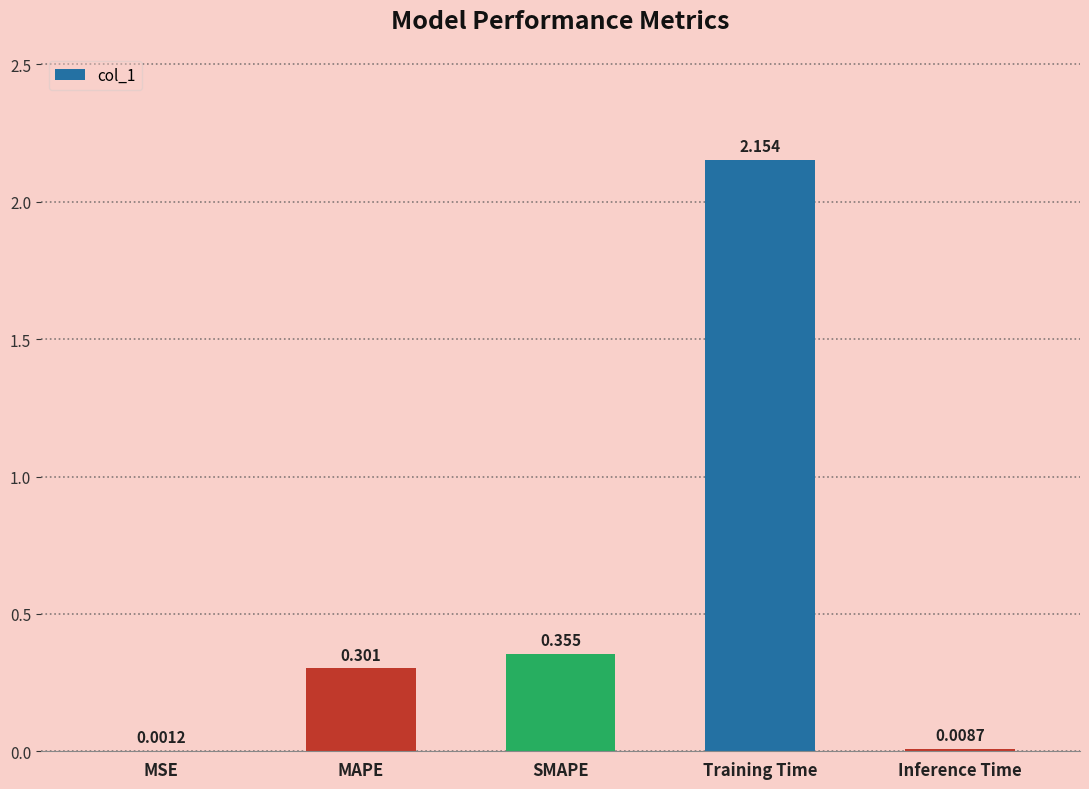

At which label is the value closest to 1?

SMAPE